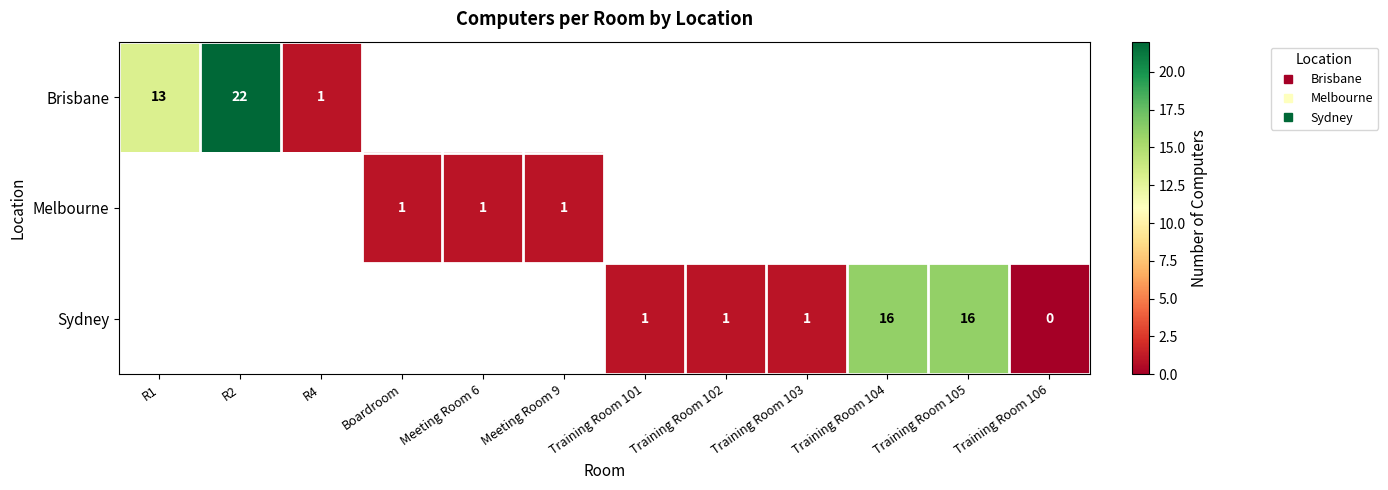

The value of Sydney at Training Room 104 is 7.0. True or false?

False